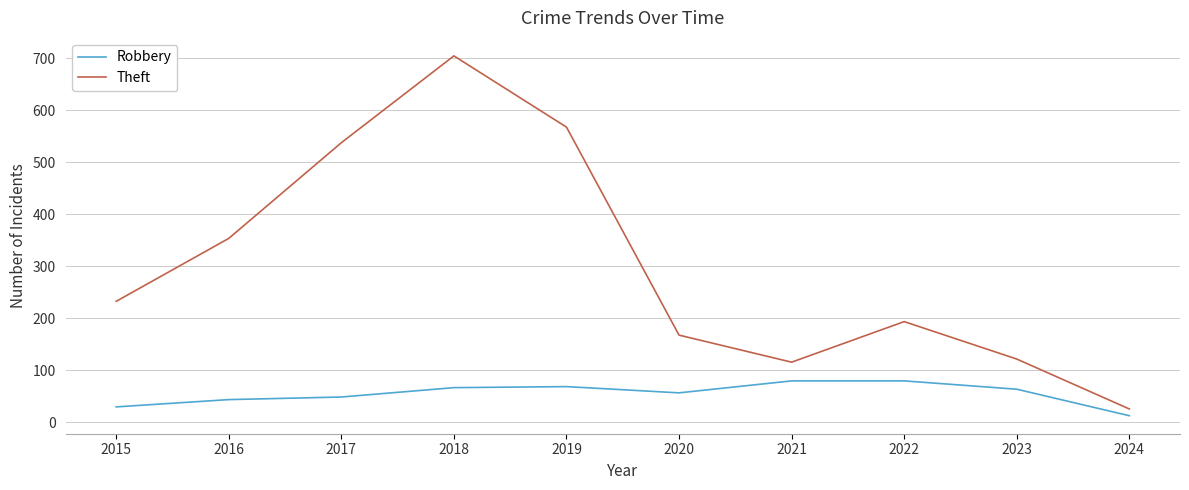

At which category does Theft reach its first local peak?

2018